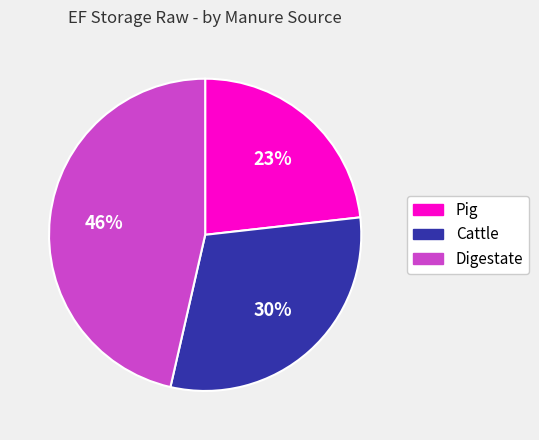

The Pig slice represents 23% of the pie. True or false?

True